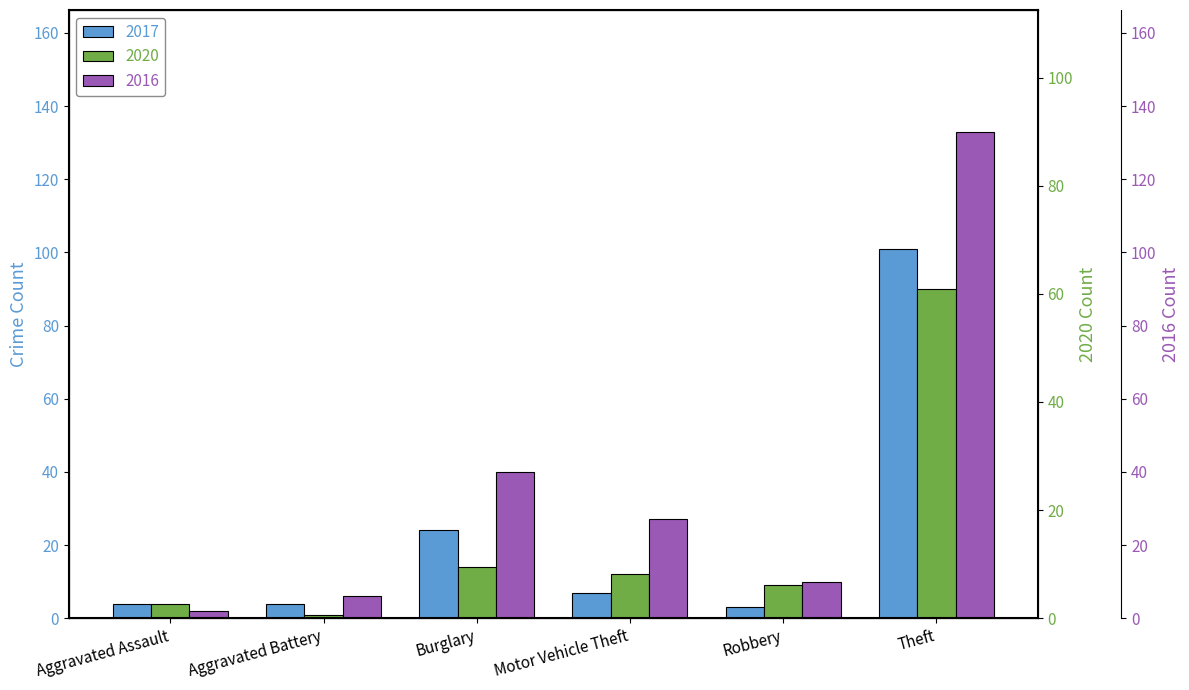

What is the highest value of the 2017 series?

101